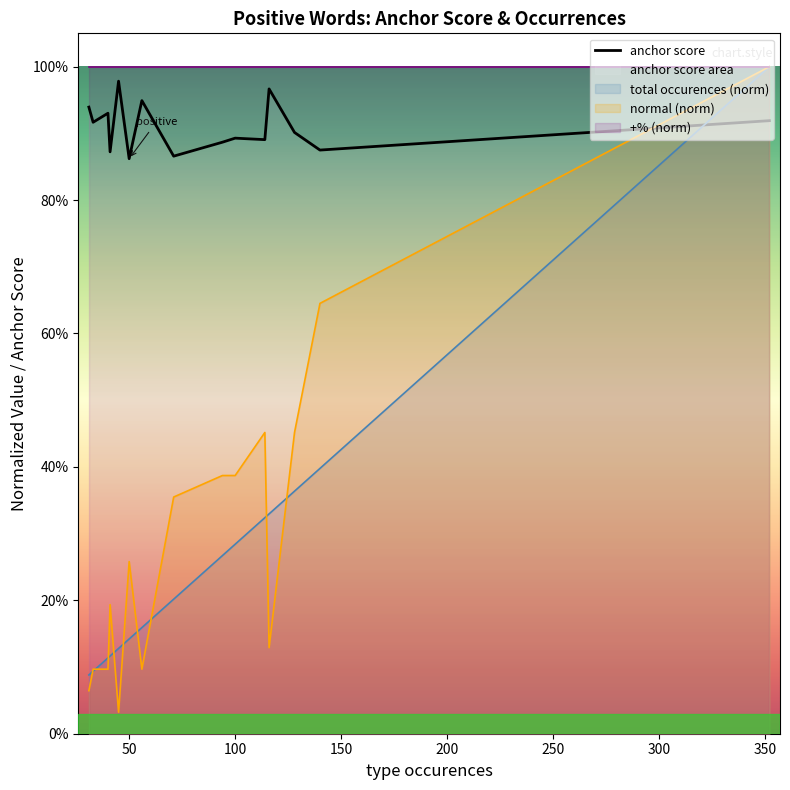

Count the number of categories in the chart.

15